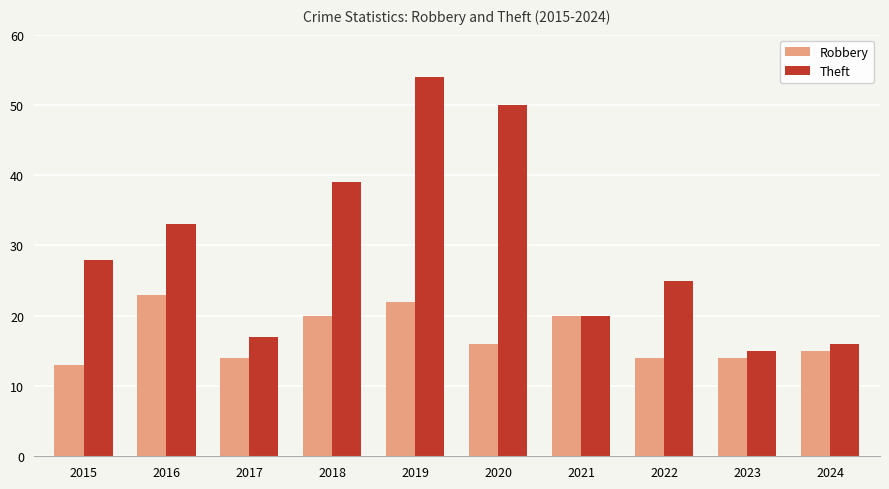

Does the chart contain any negative values?

No